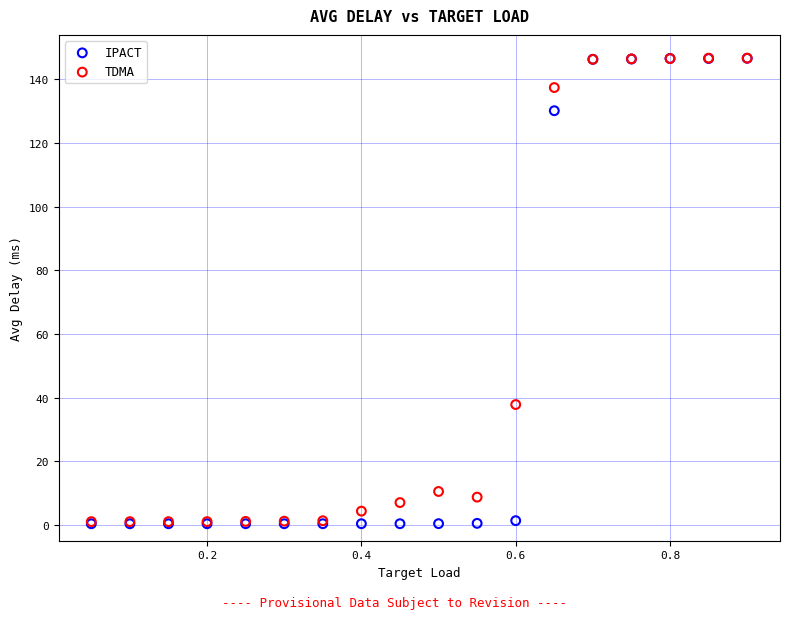

In the TDMA series, what Y value is closest to 73?

37.8